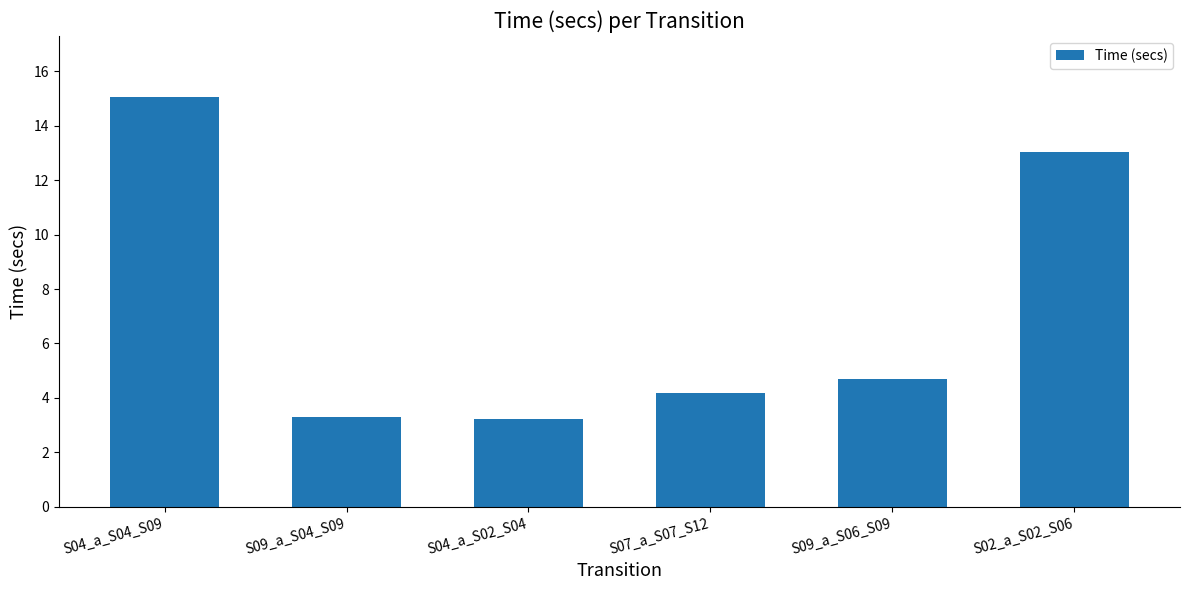

What value does the data have at S04_a_S02_S04?

3.2